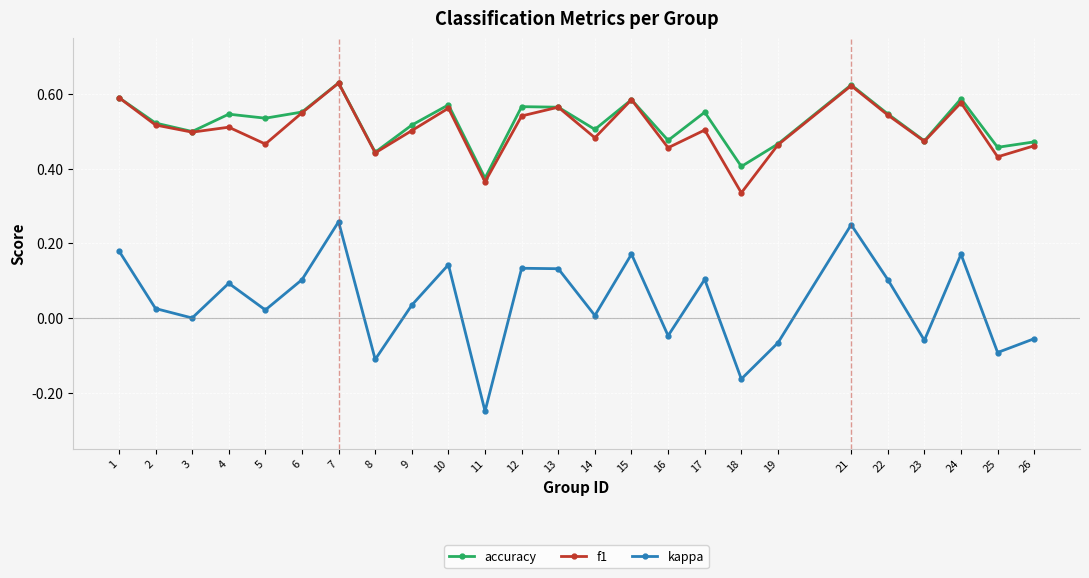

True or false: f1 has a value of 1.0 at 15.

False